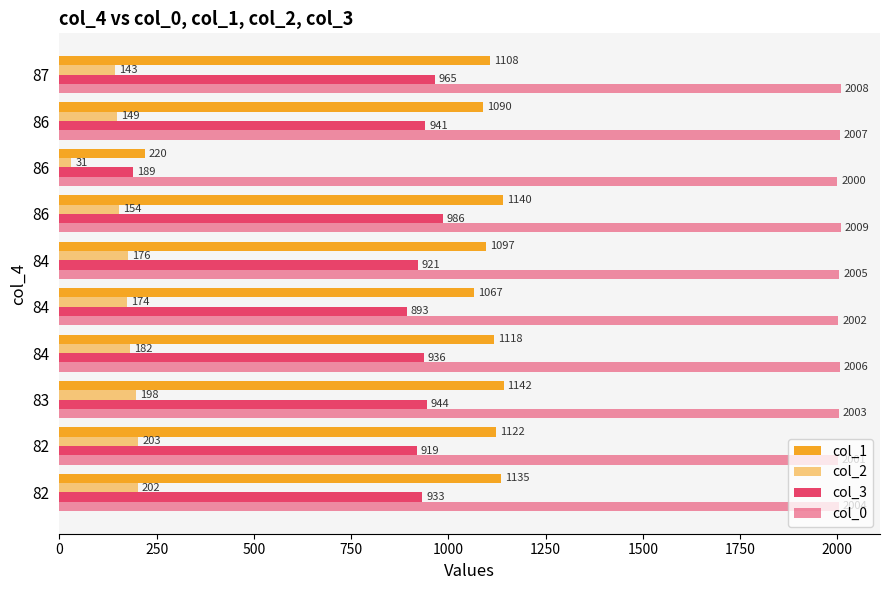

How many data points in col_1 are less than 1118?

5